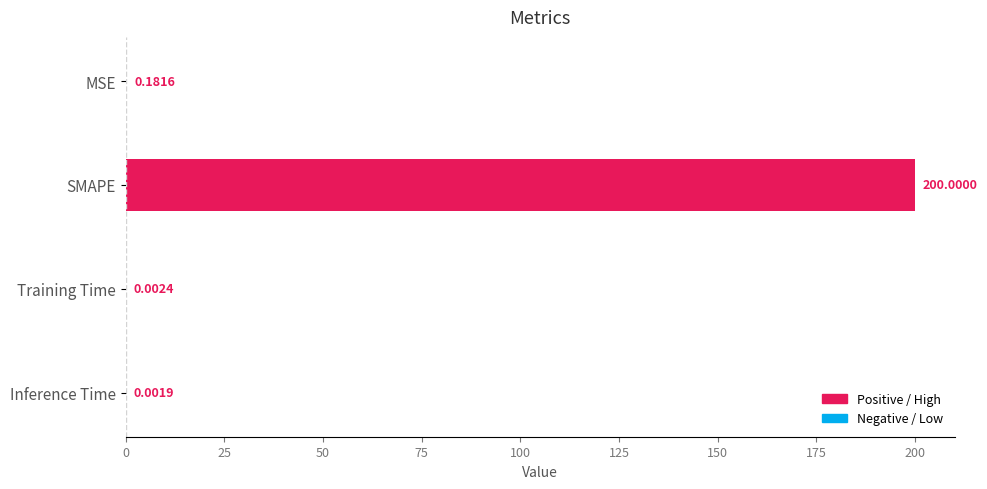

What is the greatest value displayed?

200.0